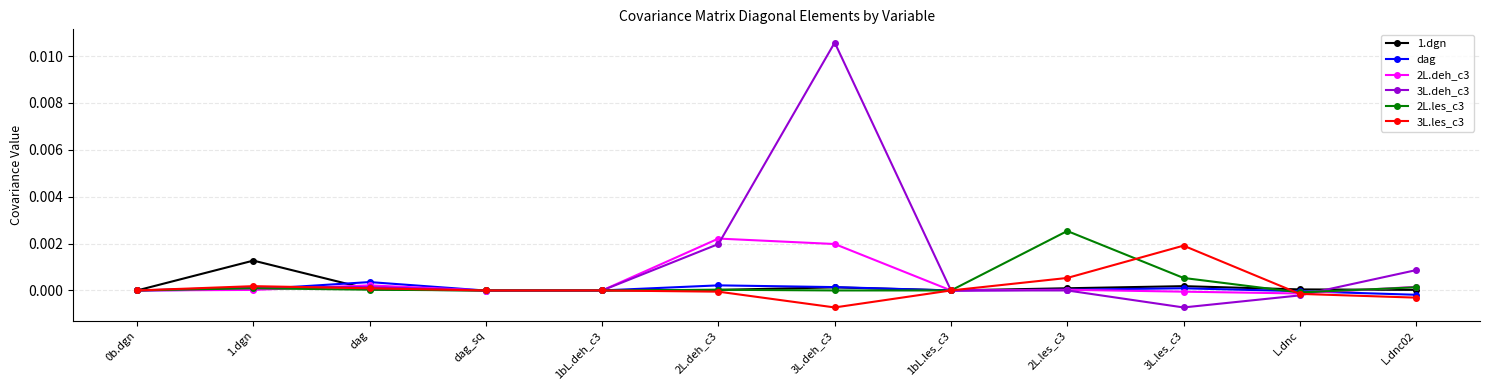

At which category is the sum across all series the highest?

3L.deh_c3